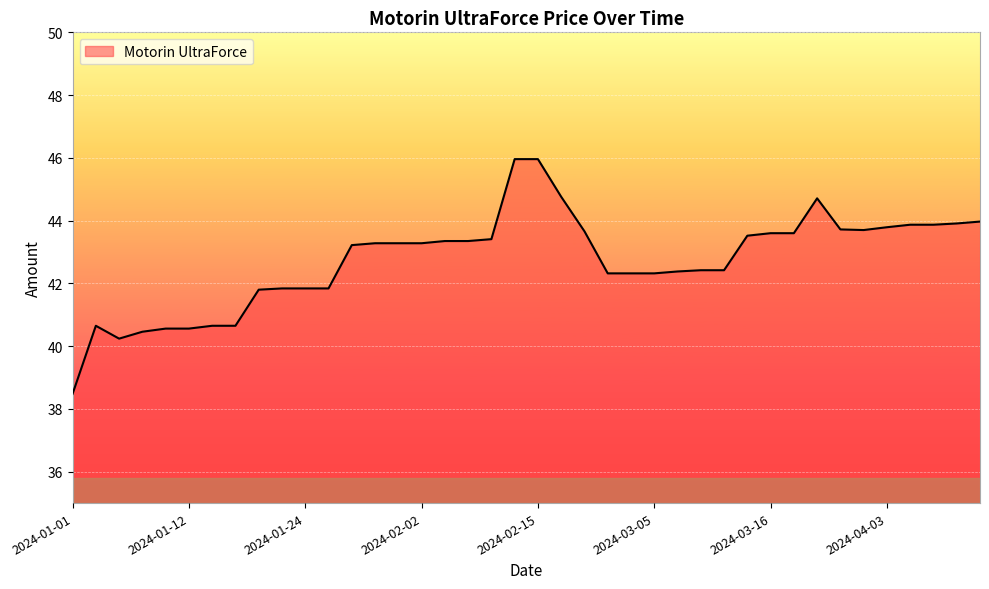

What is the greatest value displayed?

46.0